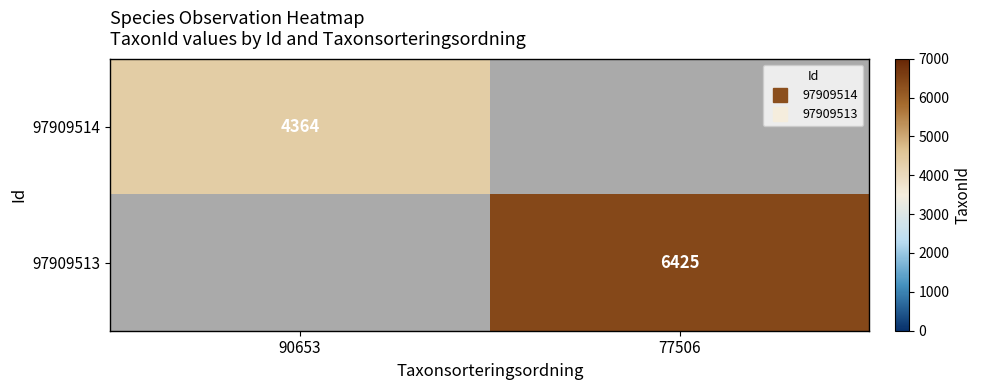

Which category has the highest value in the 97909514 series?

90653